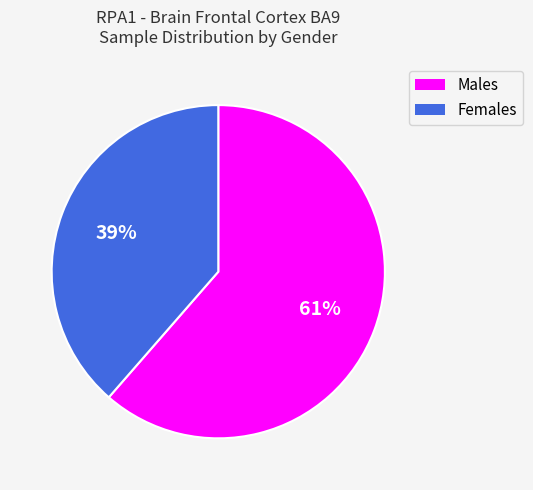

To the nearest percent, what percentage of the pie is Females?

39%